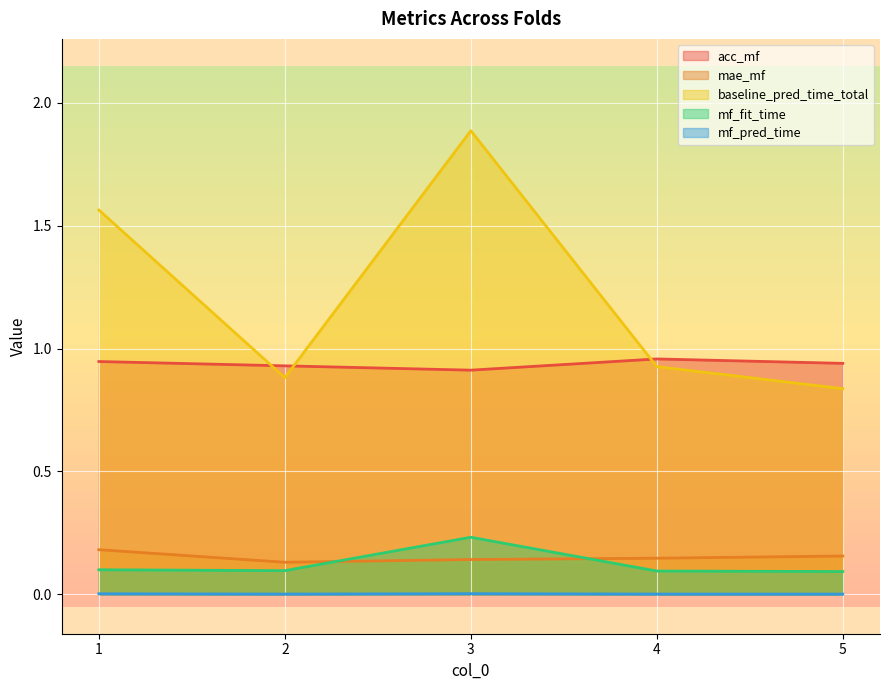

Reading left to right, list all the values displayed in this chart.

acc_mf: 1=0.9	2=0.9	3=0.9	4=1.0	5=0.9
mae_mf: 1=0.2	2=0.1	3=0.1	4=0.1	5=0.2
baseline_pred_time_total: 1=1.6	2=0.9	3=1.9	4=0.9	5=0.8
mf_fit_time: 1=0.1	2=0.1	3=0.2	4=0.1	5=0.1
mf_pred_time: 1=0.0	2=0.0	3=0.0	4=0.0	5=0.0